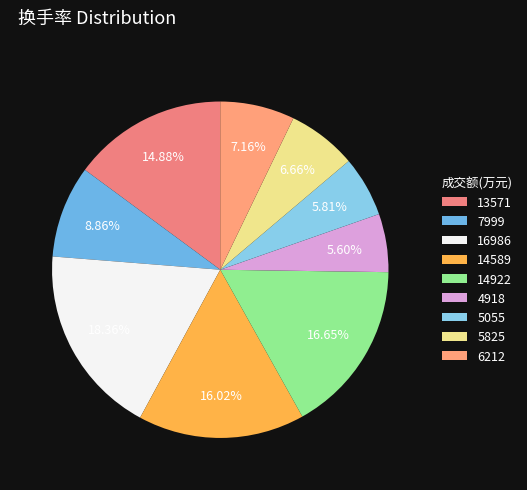

What is the ratio of the value at 4918 to the value at 16986?

0.3